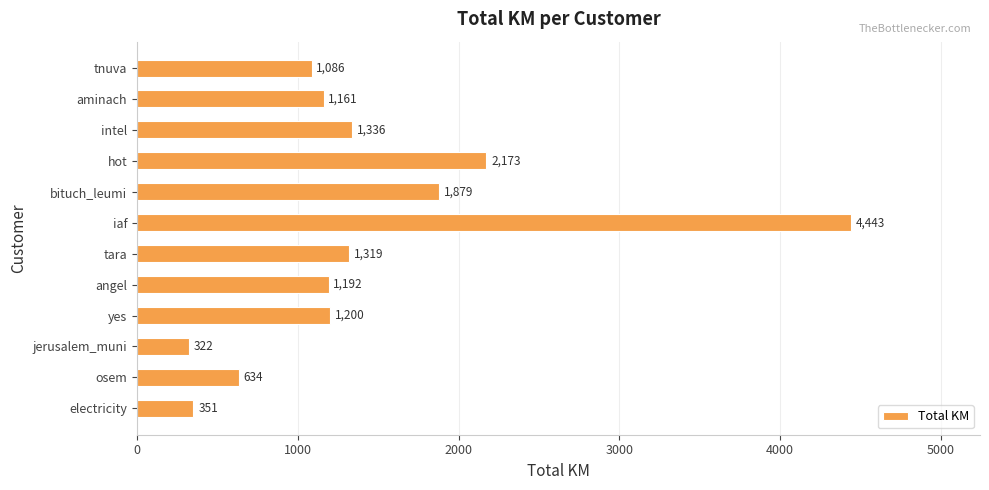

At which category does the chart reach its minimum across all series?

jerusalem_muni